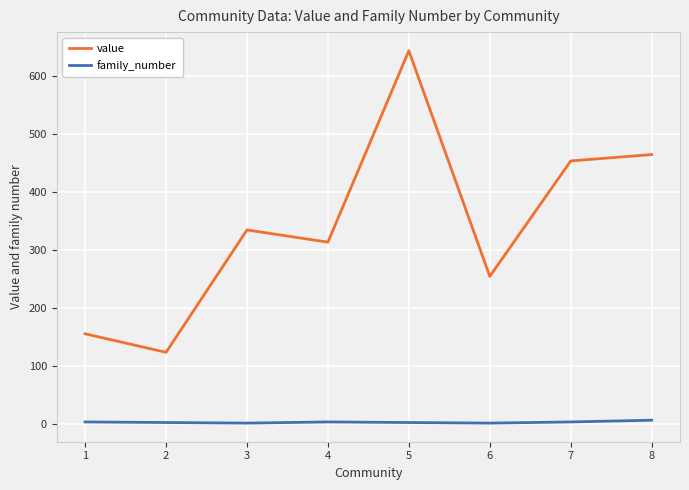

Rank the categories by value value from lowest to highest.

2, 1, 6, 4, 3, 7, 8, 5